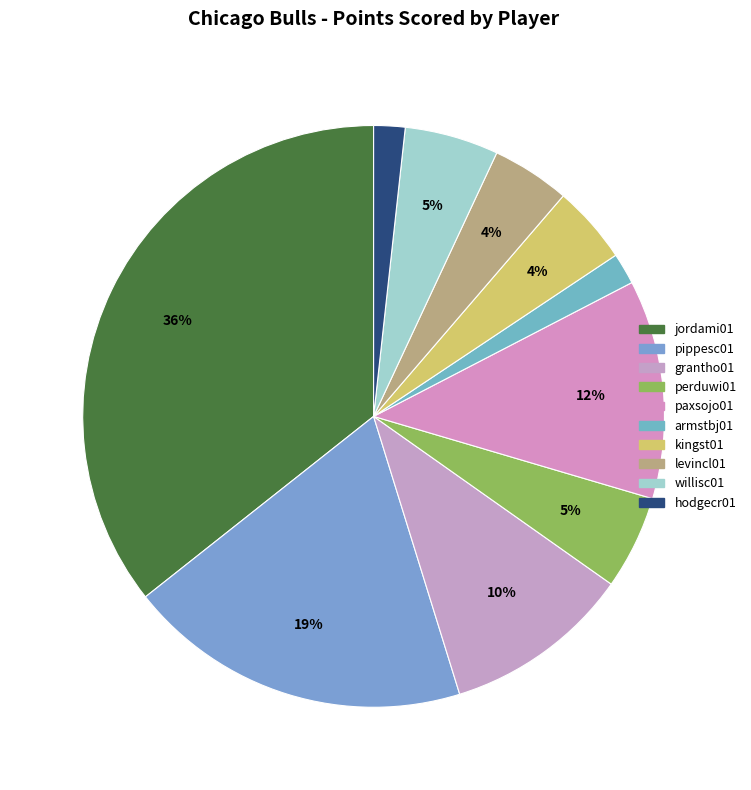

To the nearest percent, what is the difference between the largest and smallest slice percentages?

34%